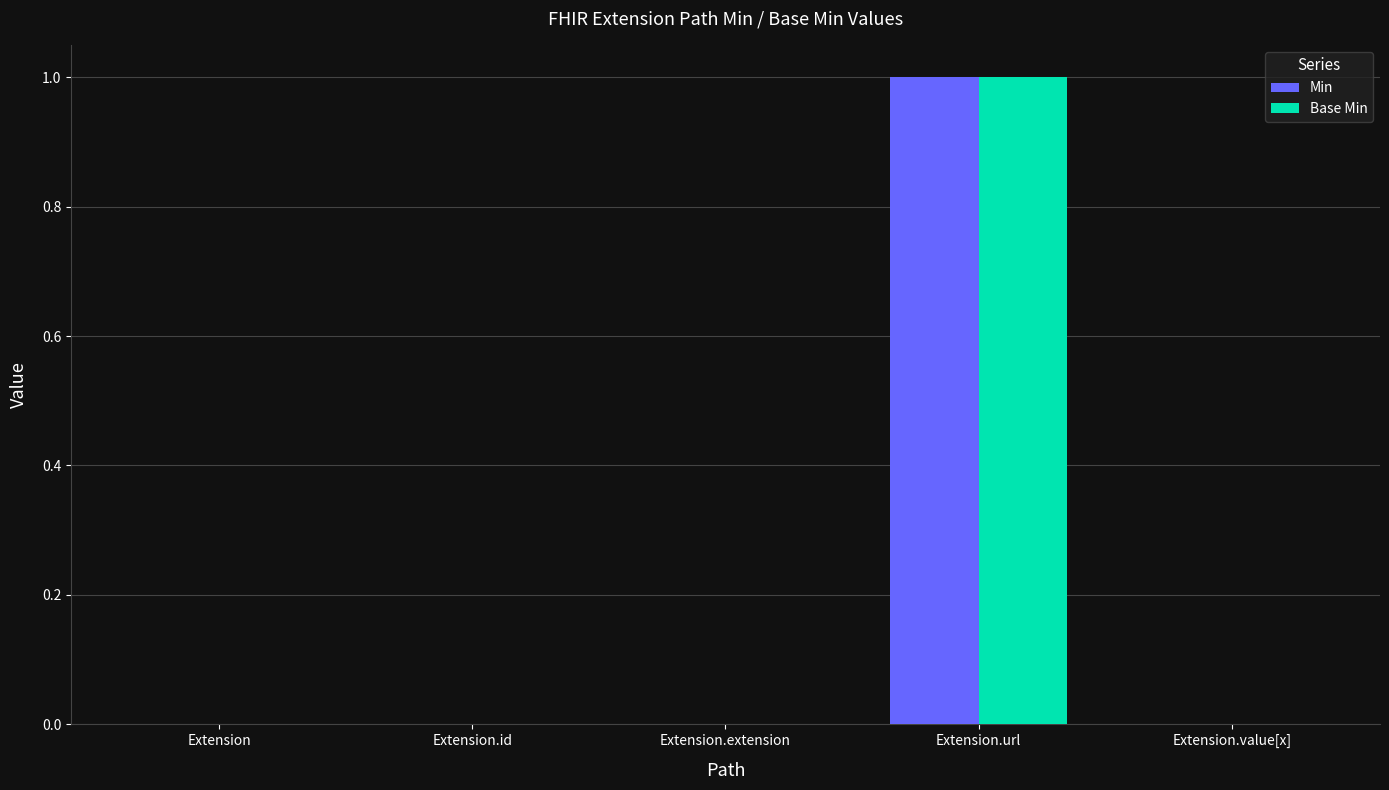

At which category is the sum across all series the highest?

Extension.url